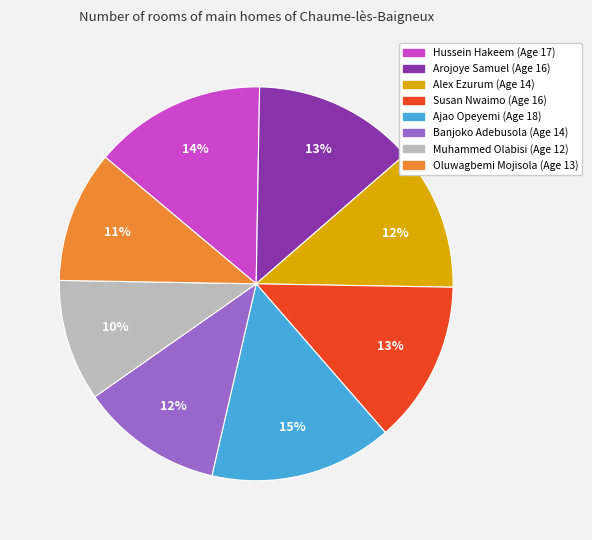

The Alex Ezurum slice represents 12% of the pie. True or false?

True